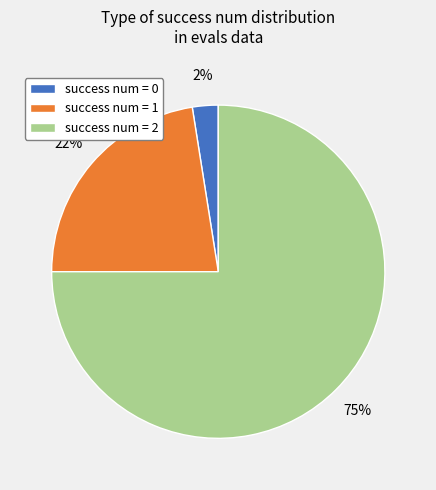

Combined, do success num = 2 and success num = 0 account for over 50%?

Yes